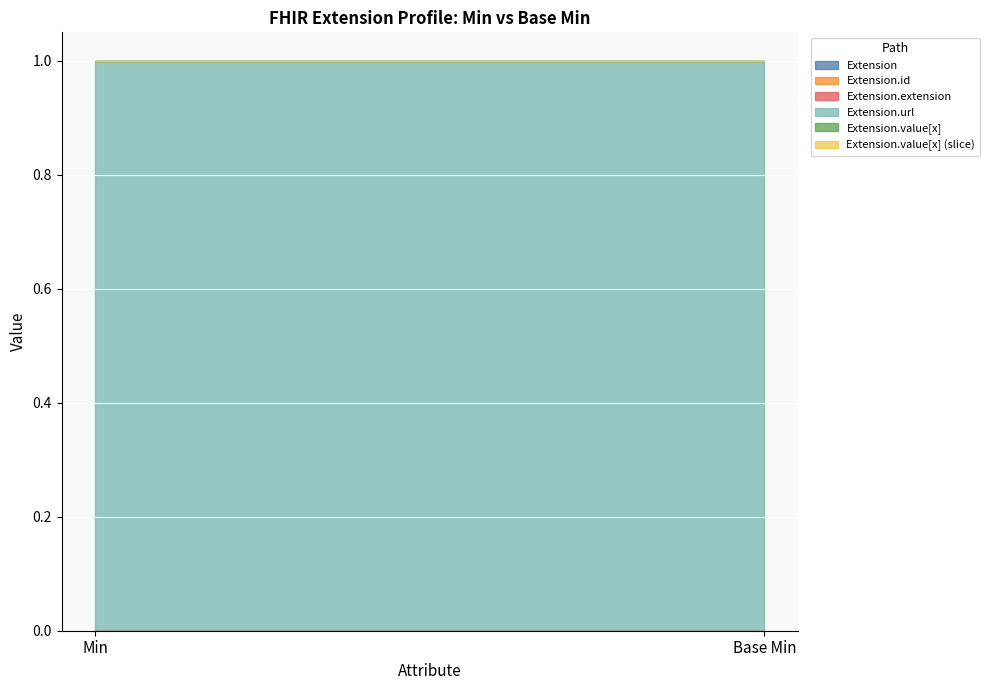

At how many categories does at least one series exceed 0?

2